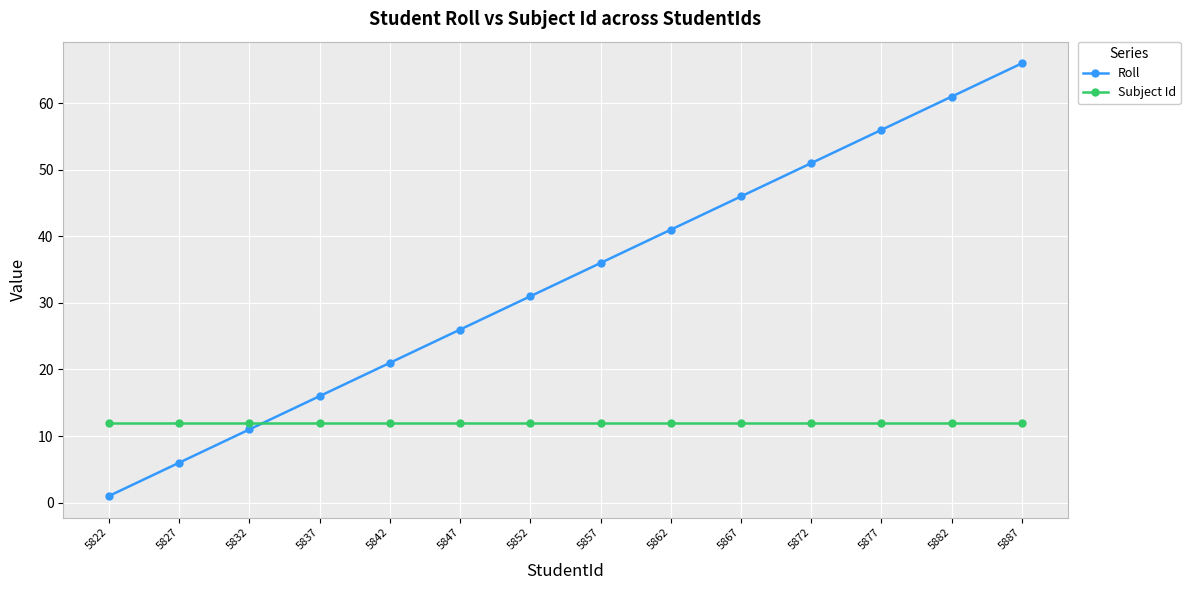

Where is Roll nearest to the value 33?

5852